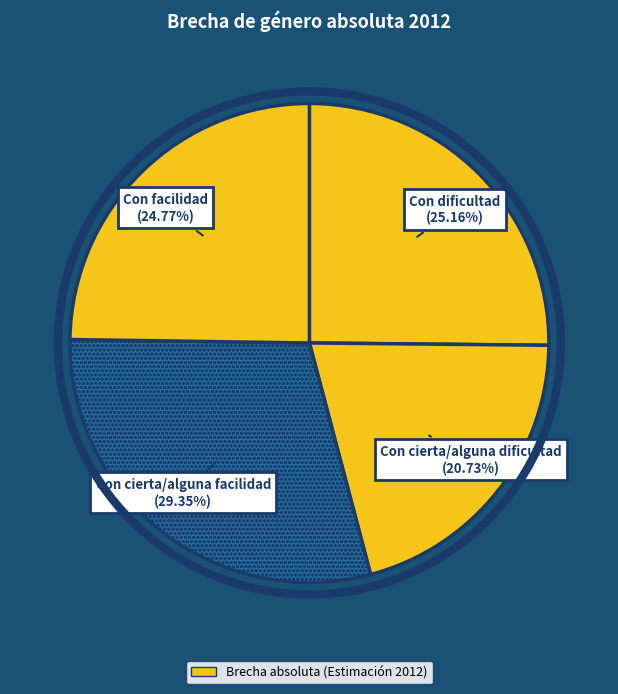

Which slice is the smallest?

Con cierta/alguna dificultad